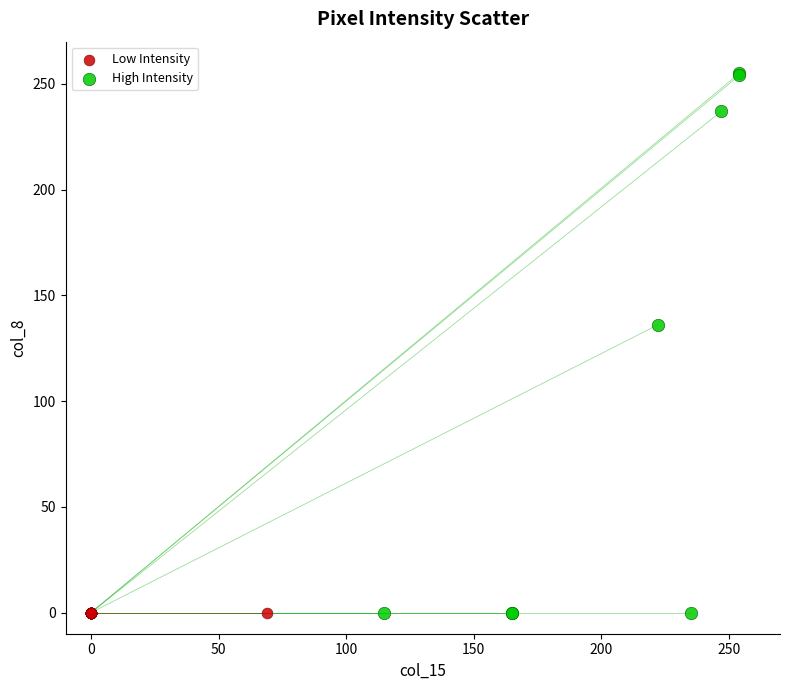

Which series contains the highest Y value?

High Intensity